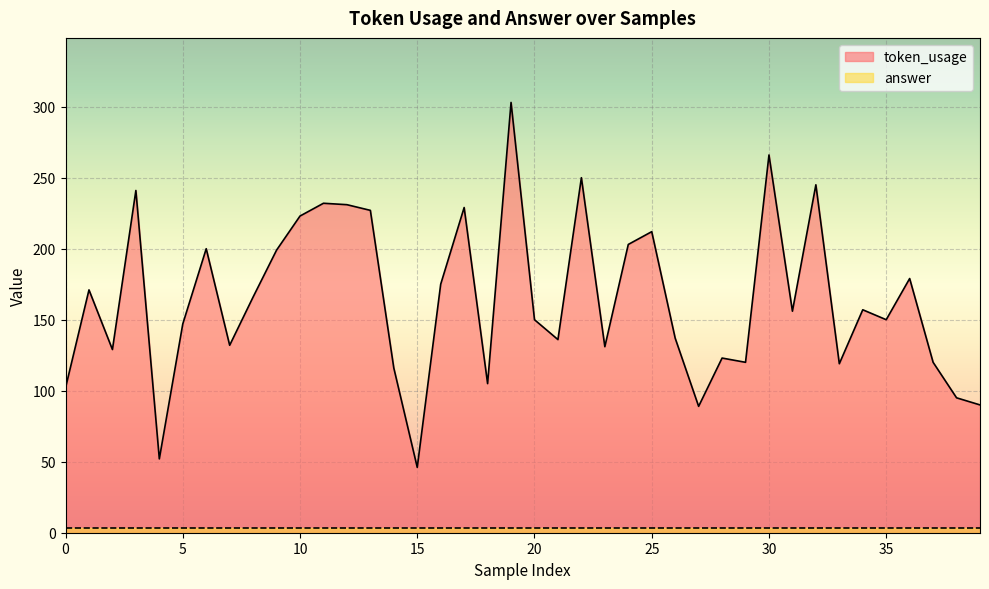

What is the difference between the maximum and minimum values?

257